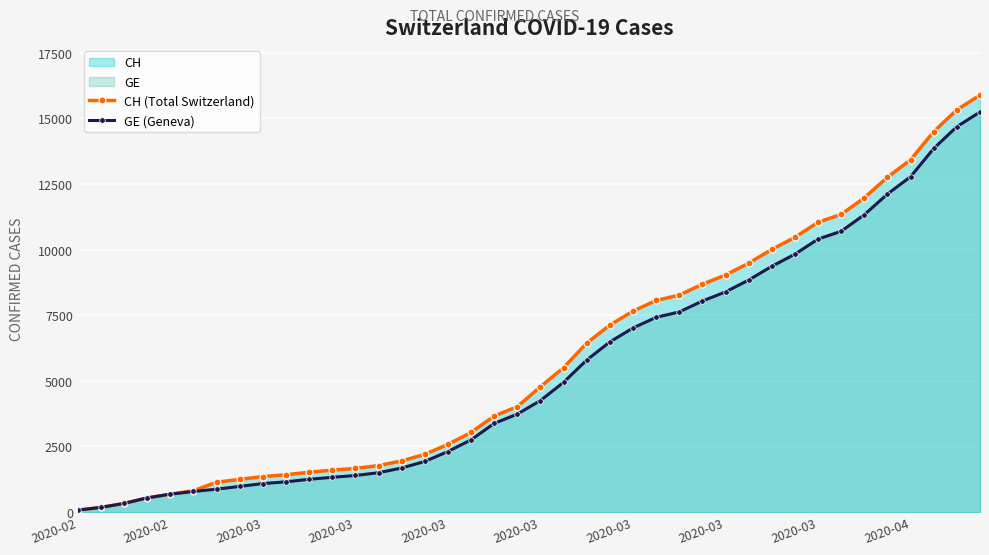

List the series in order of their overall mean, lowest first.

GE (Geneva), CH (Total Switzerland)